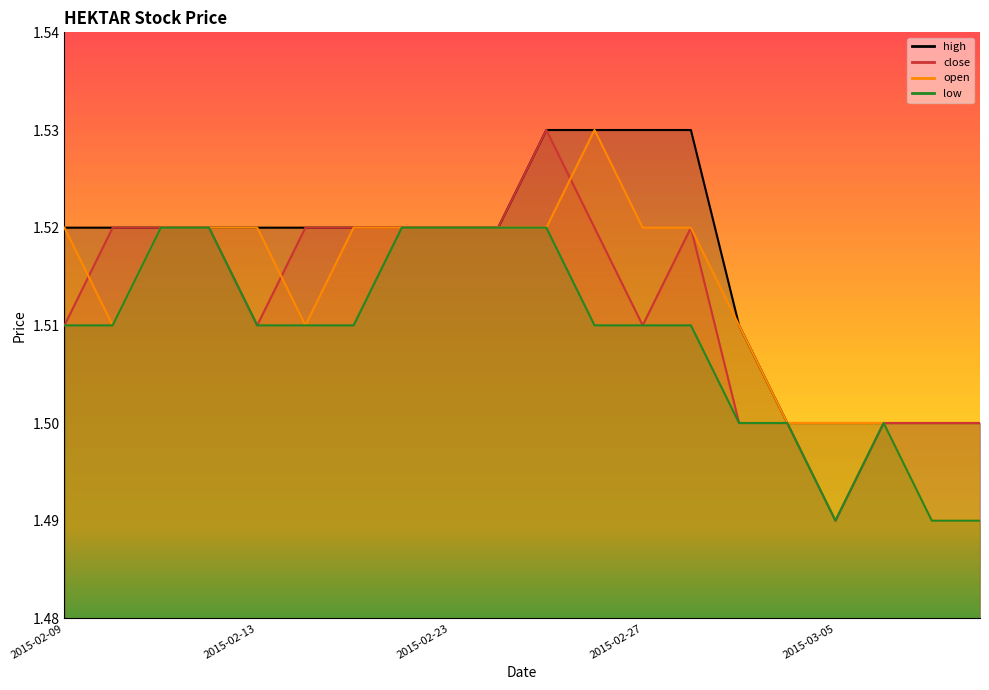

Count the close values in the range 1 to 2.

20